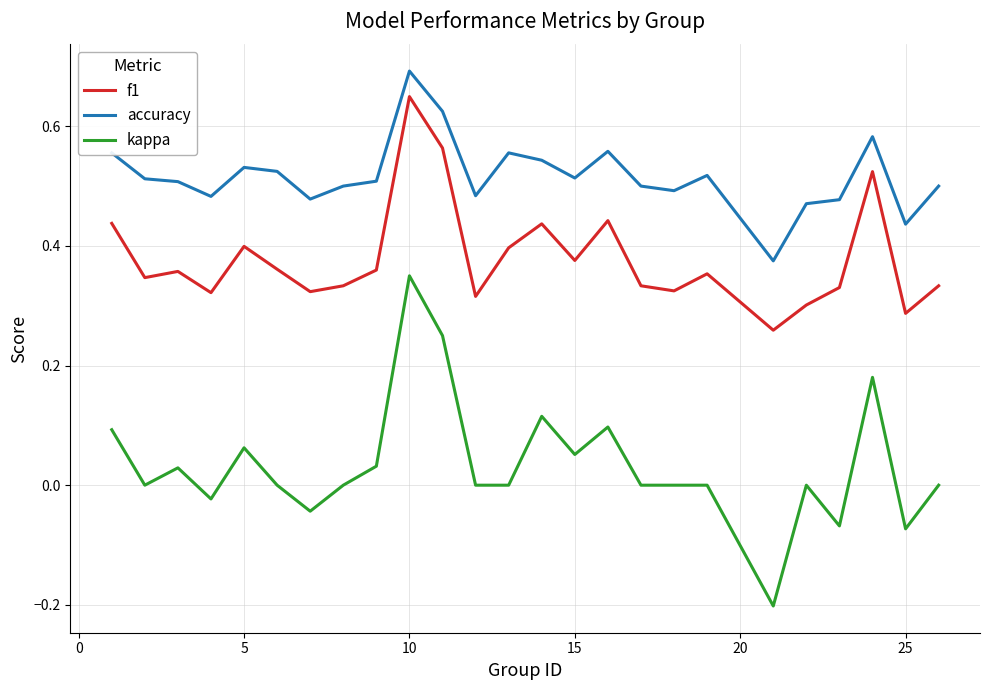

Rank the series by their maximum value, from highest to lowest.

accuracy, f1, kappa